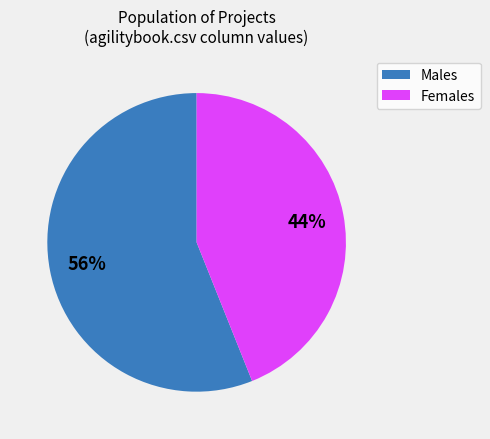

Is there any slice that represents more than half of the pie?

Yes